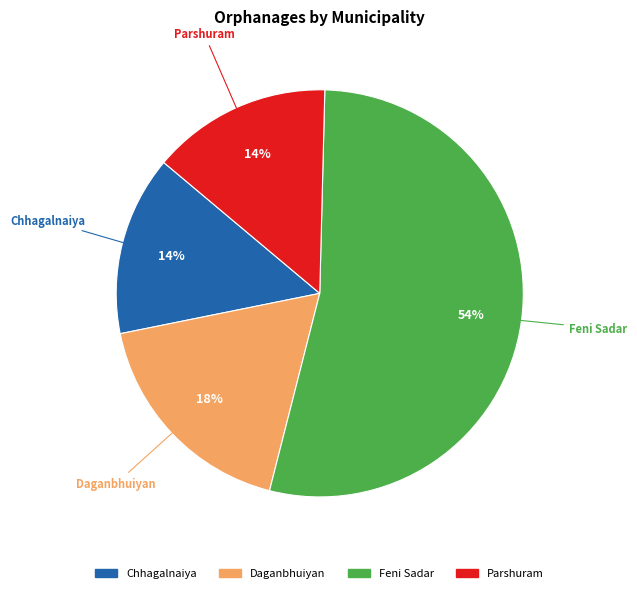

How many slices are in this pie chart?

4